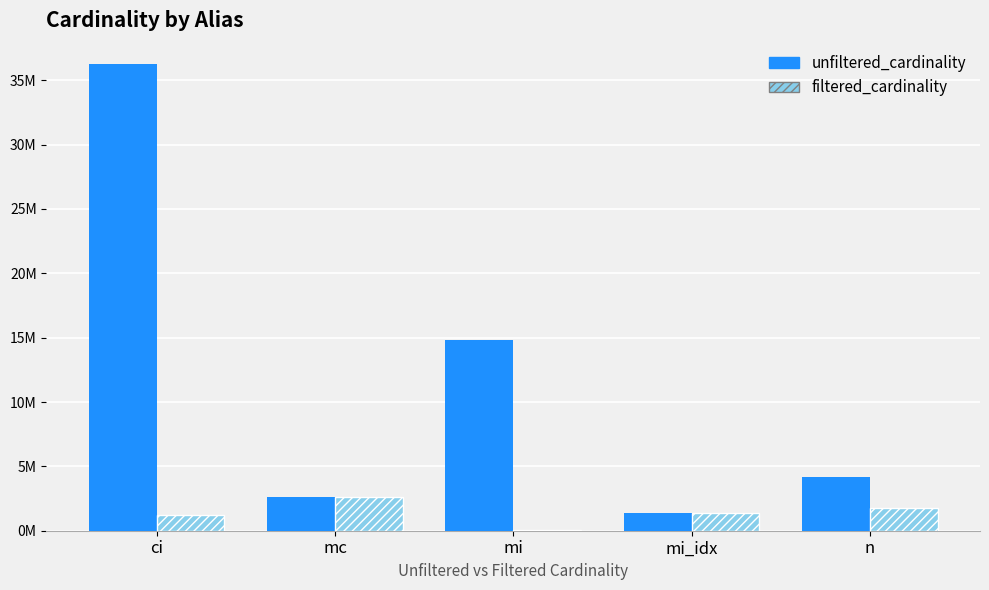

What value does the filtered_cardinality series have at ci?

1244716